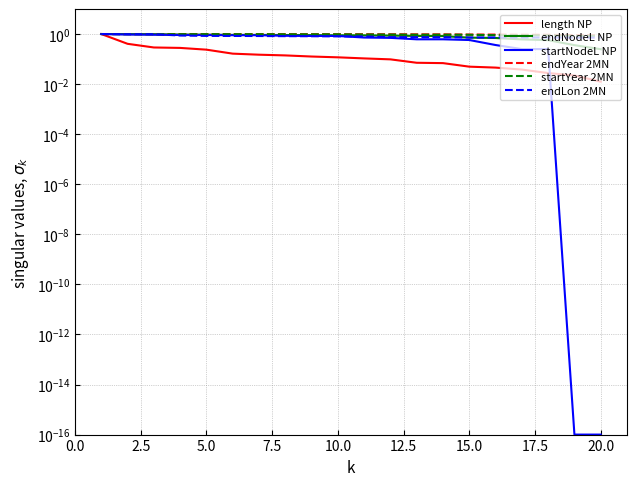

What is the sum of all startYear 2MN values?

18.9